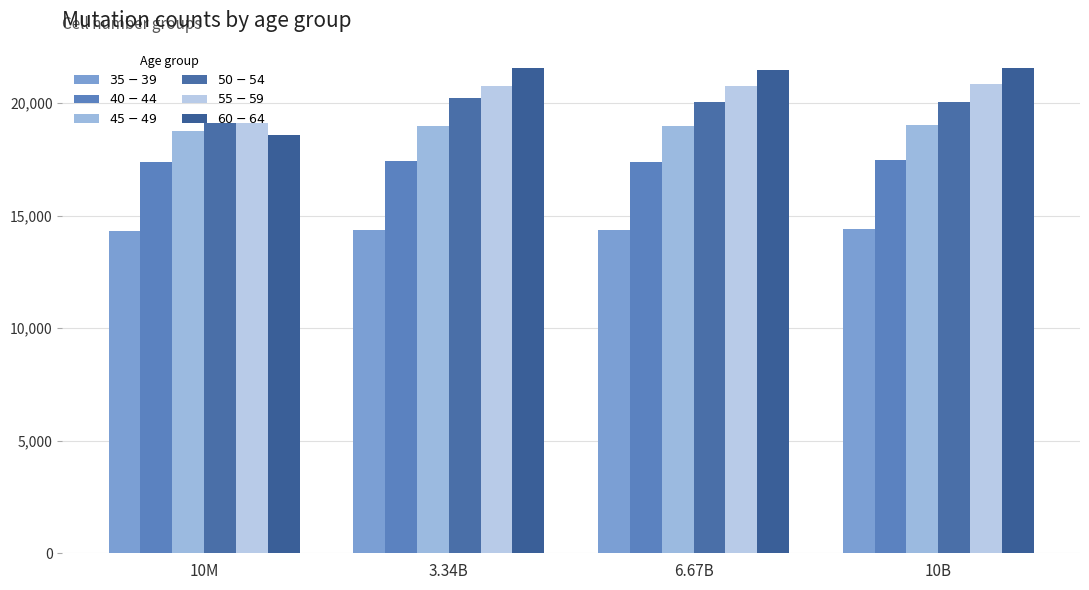

How many values in the $55-59$ series are below 20766?

2